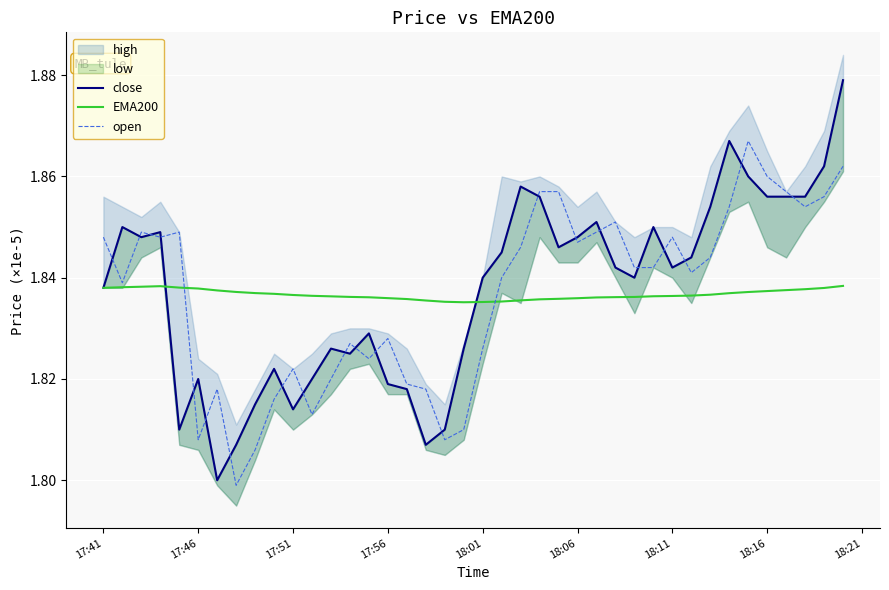

How many interior local valleys does the close series have?

9